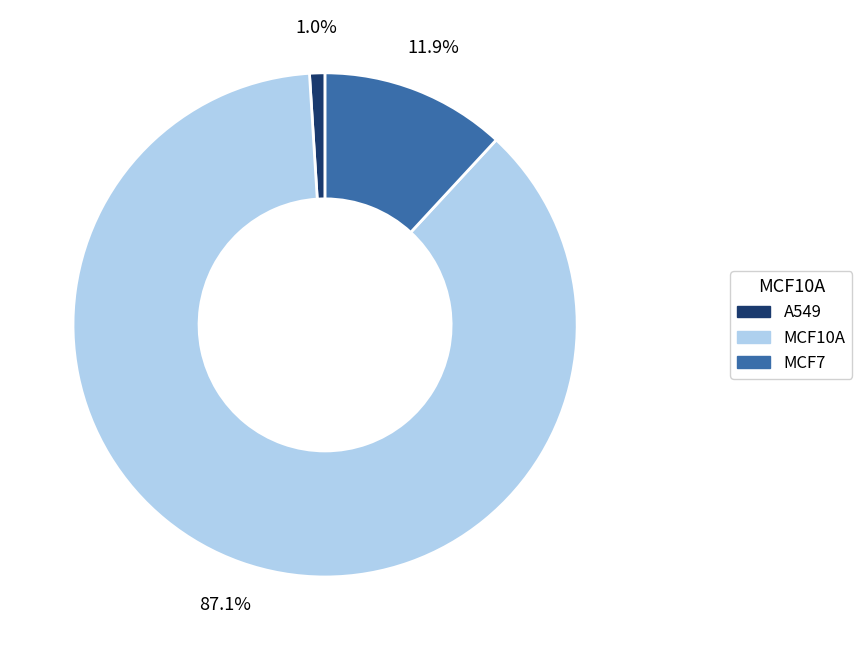

Is there any slice that represents more than half of the pie?

Yes